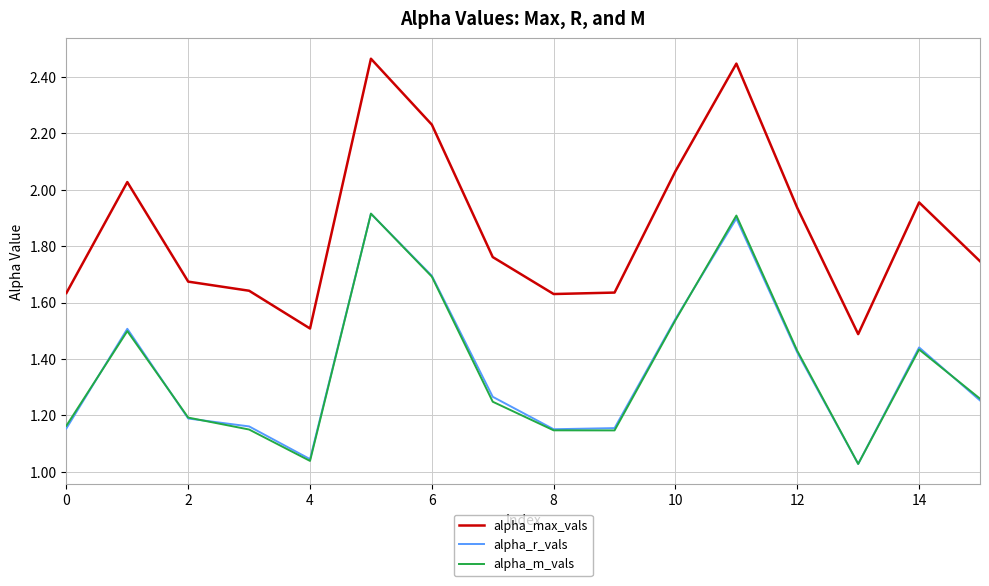

Which series has the largest total across all categories?

alpha_max_vals